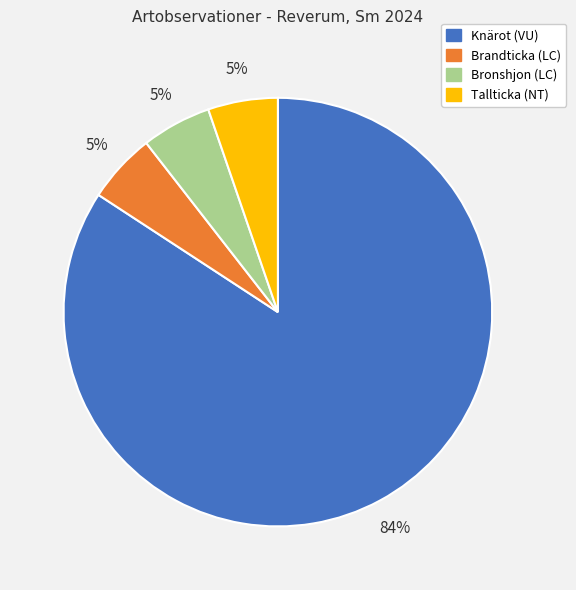

To the nearest percent, what portion does Brandticka (LC) represent?

5%